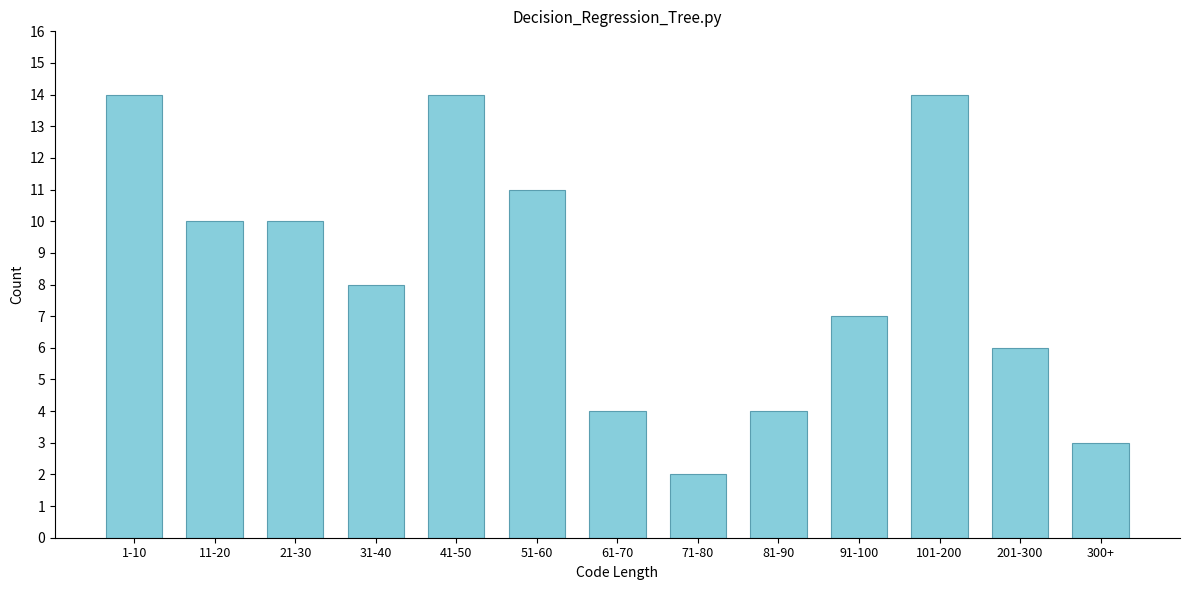

Reading left to right, extract all data points from this chart.

14	10	10	8	14	11	4	2	4	7	14	6	3